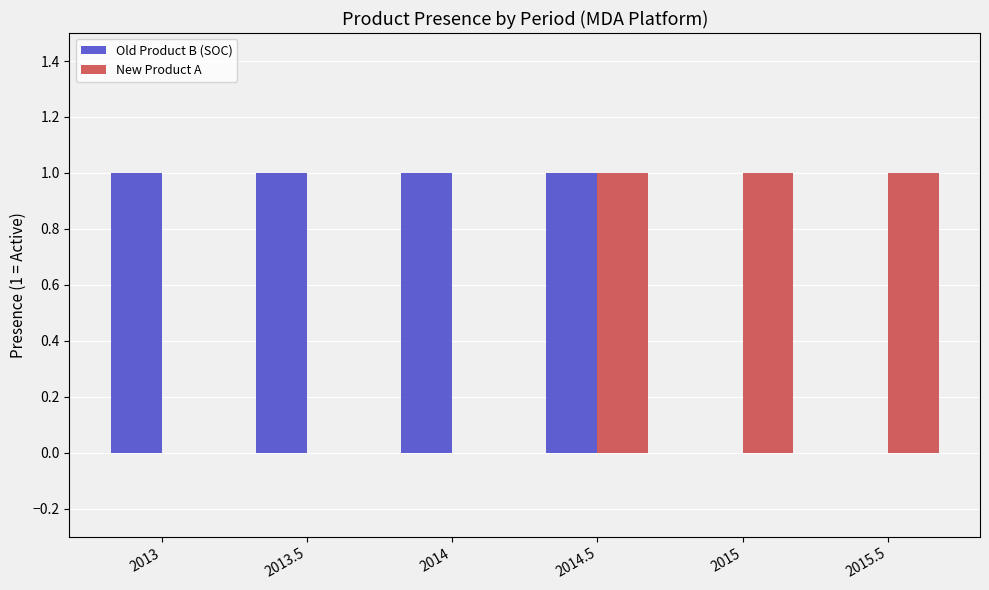

Which series has the largest total across all categories?

Old Product B (SOC)